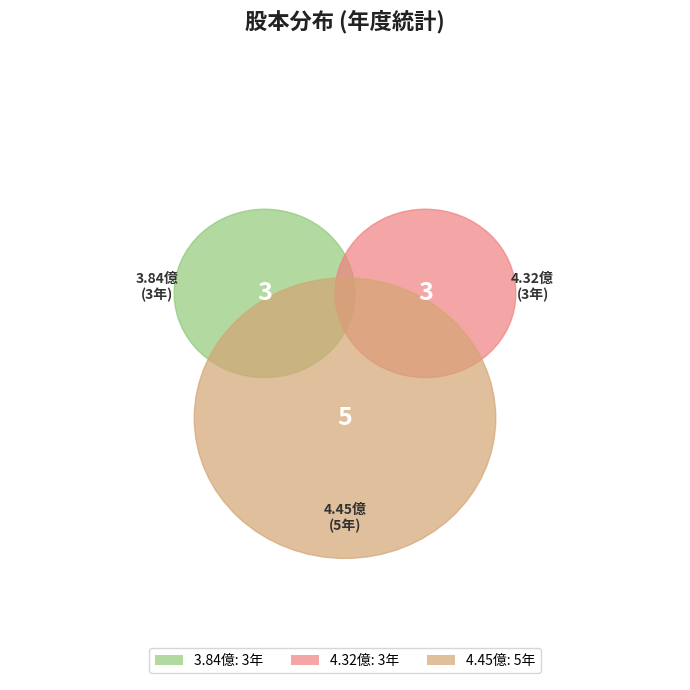

Is there a majority slice in this chart?

No